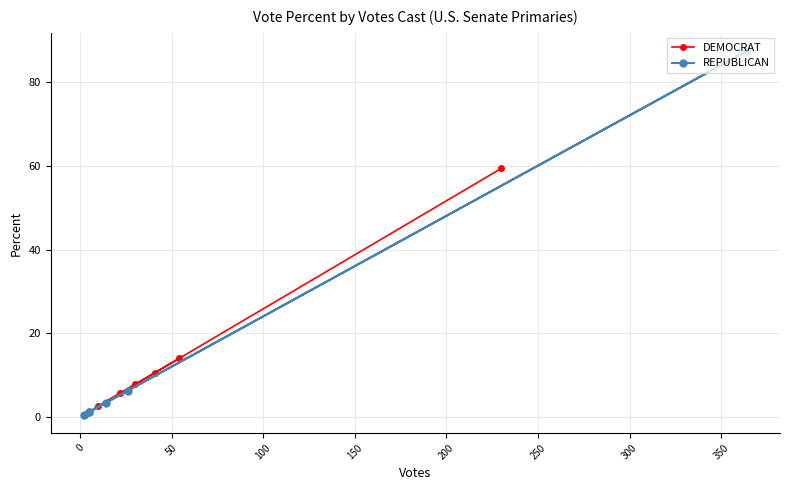

What is the value of the DEMOCRAT point at the 2nd from the left?

5.7